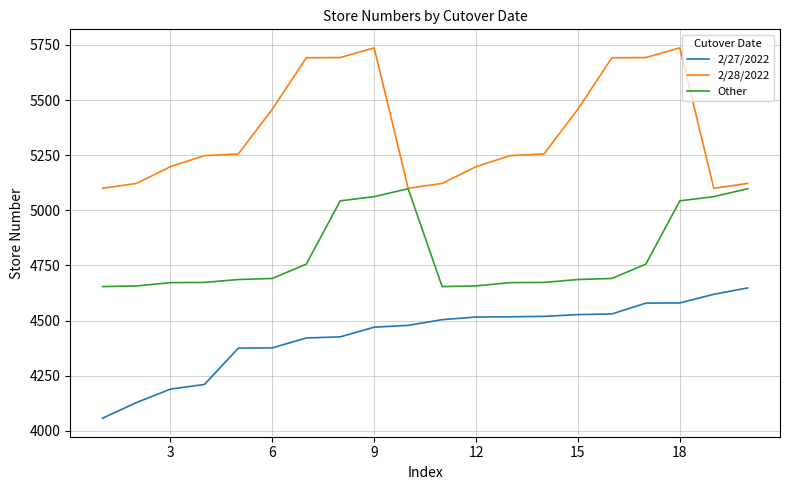

What is the maximum value shown in the chart?

5737